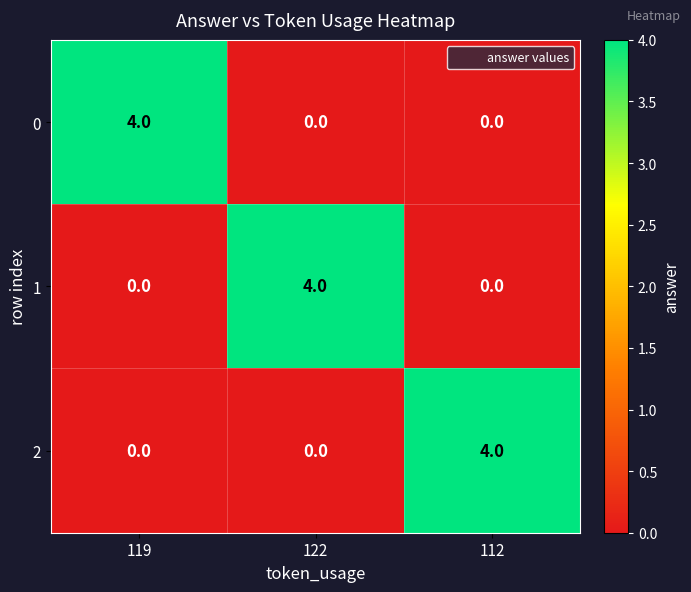

What value does the 1 series have at 122?

4